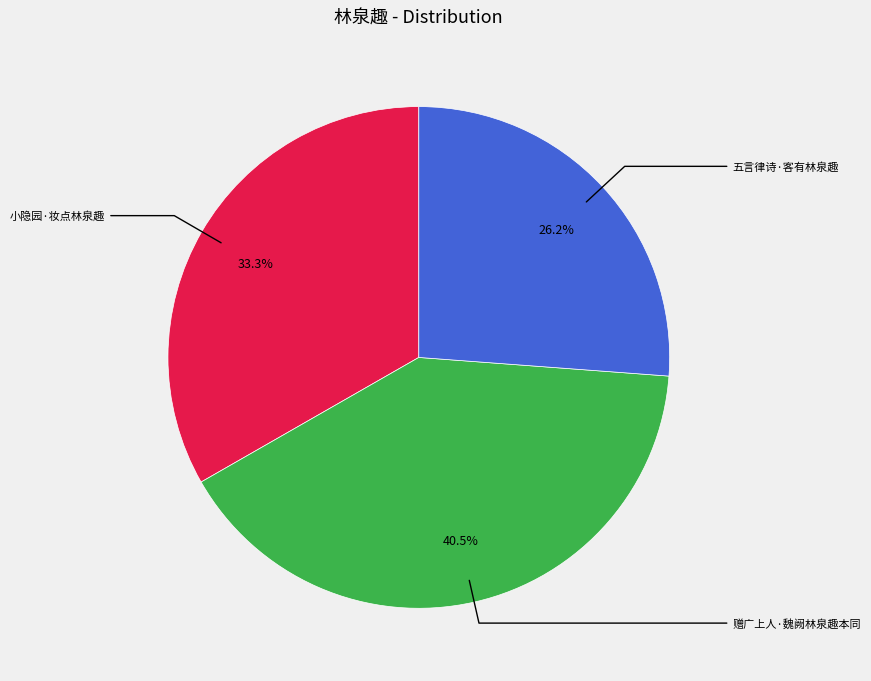

Is there any slice that represents more than half of the pie?

No